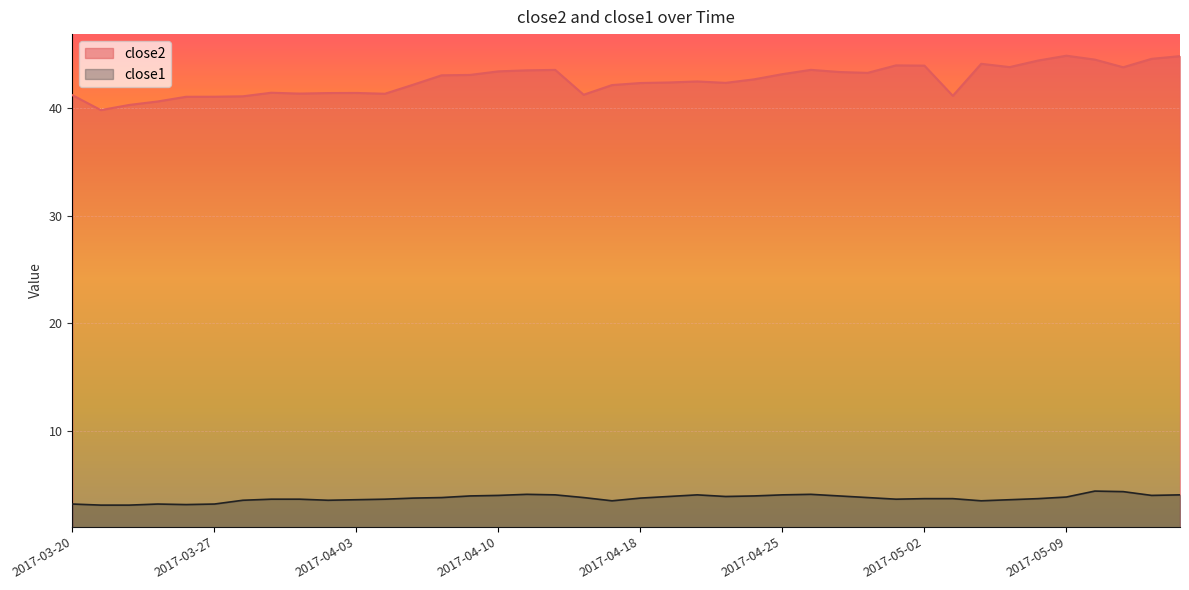

What position from the left is 2017-03-20?

1